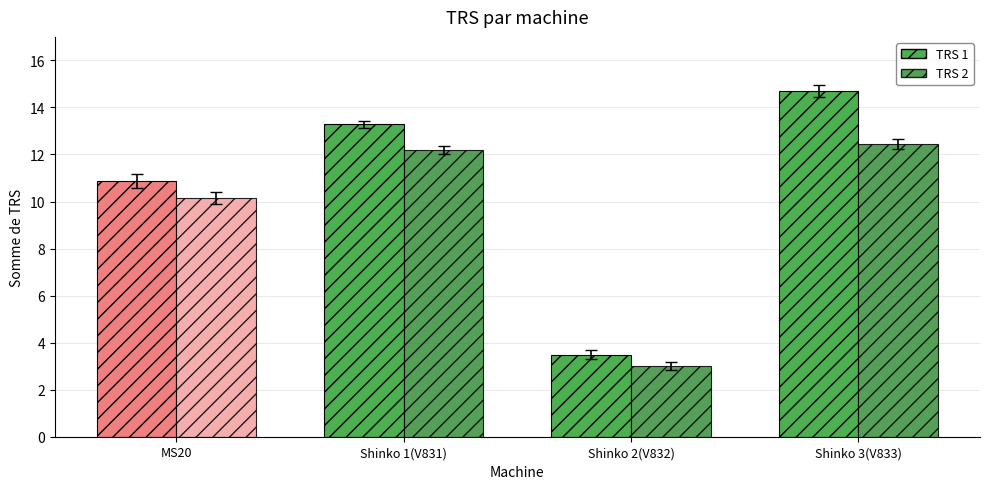

Where is TRS 1 nearest to the value 9?

MS20